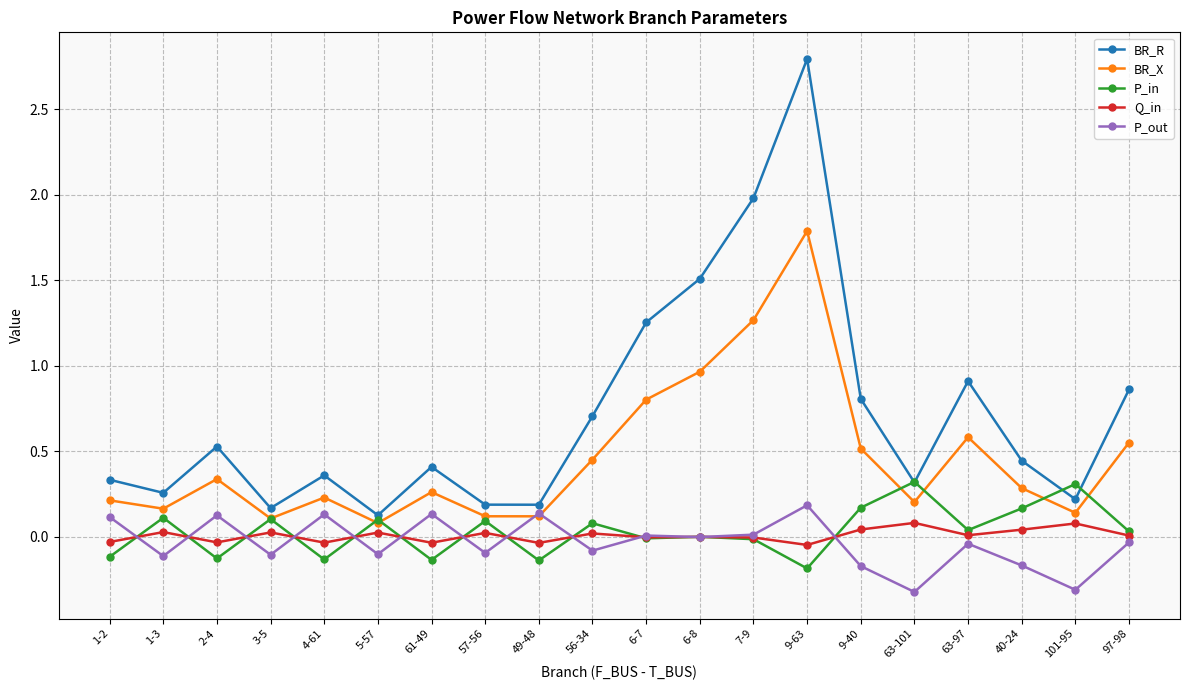

Which series has the largest range (max minus min)?

BR_R